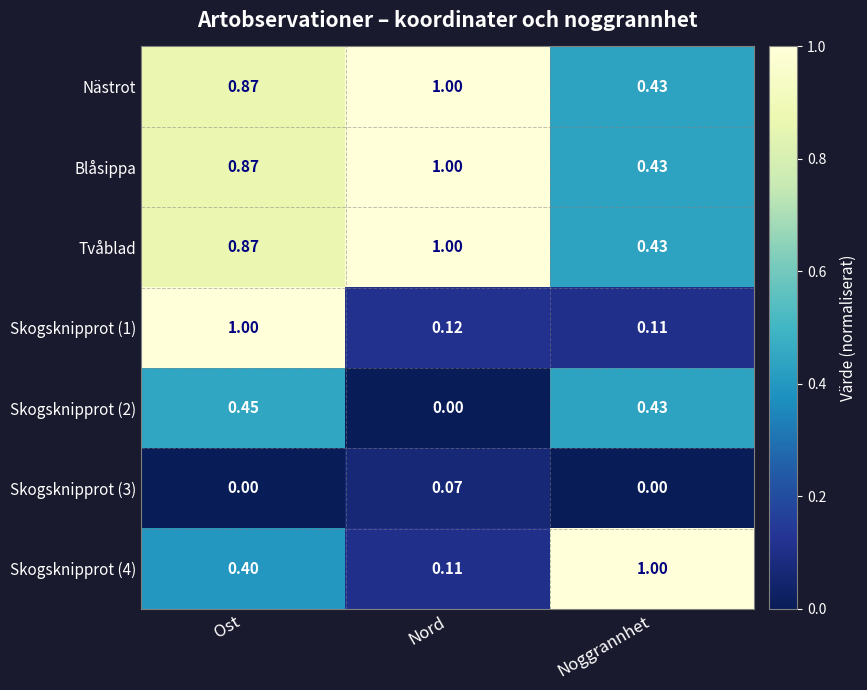

Which category has the highest value in the Nästrot series?

Nord